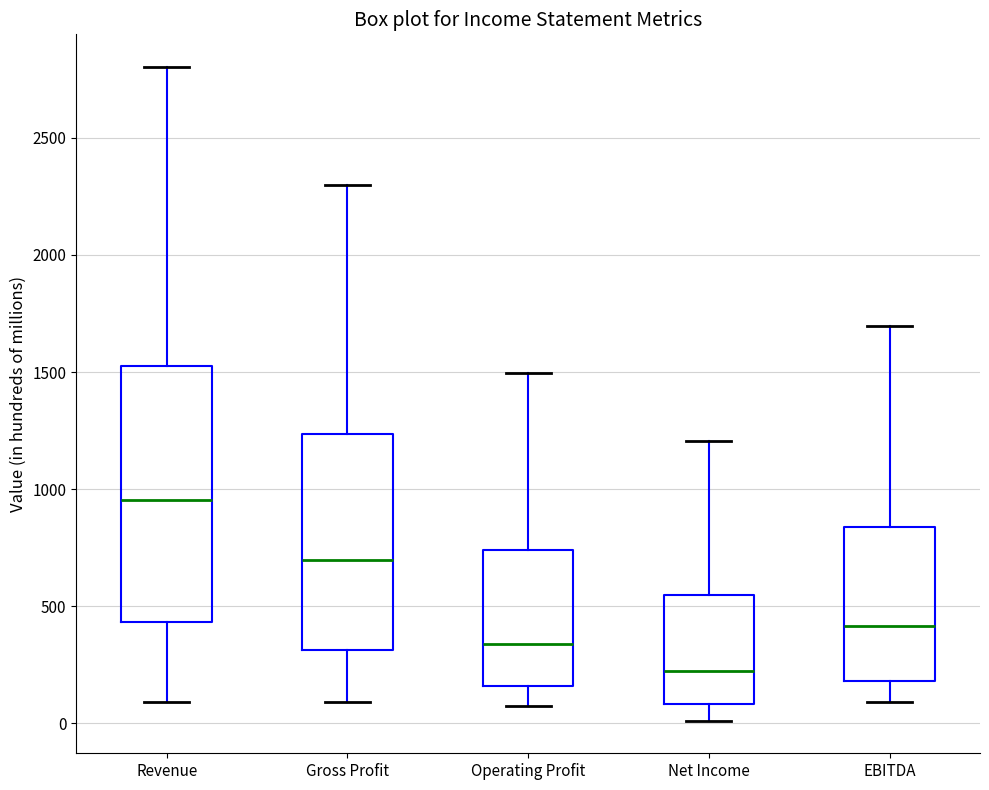

Reading left to right, read every box against the y-axis: the position of its median line, the range the box covers, and the ends of its whiskers. The values are not printed on the chart, so give them approximately, as read against the axis.

Revenue: median 950, box 450 to 1550, whiskers 100 to 2800
Gross Profit: median 700, box 300 to 1250, whiskers 100 to 2300
Operating Profit: median 350, box 150 to 750, whiskers 50 to 1500
Net Income: median 200, box 100 to 550, whiskers 0 to 1200
EBITDA: median 400, box 200 to 850, whiskers 100 to 1700